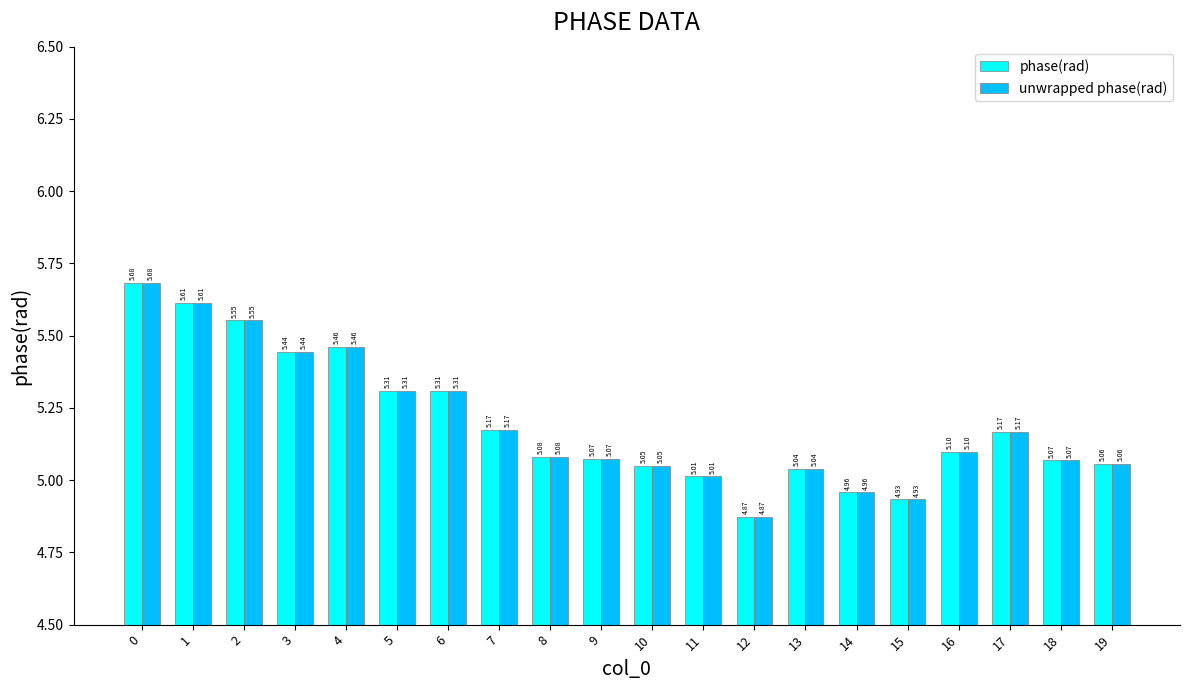

What is the difference between the second highest and second lowest values in the unwrapped phase(rad) series?

0.7